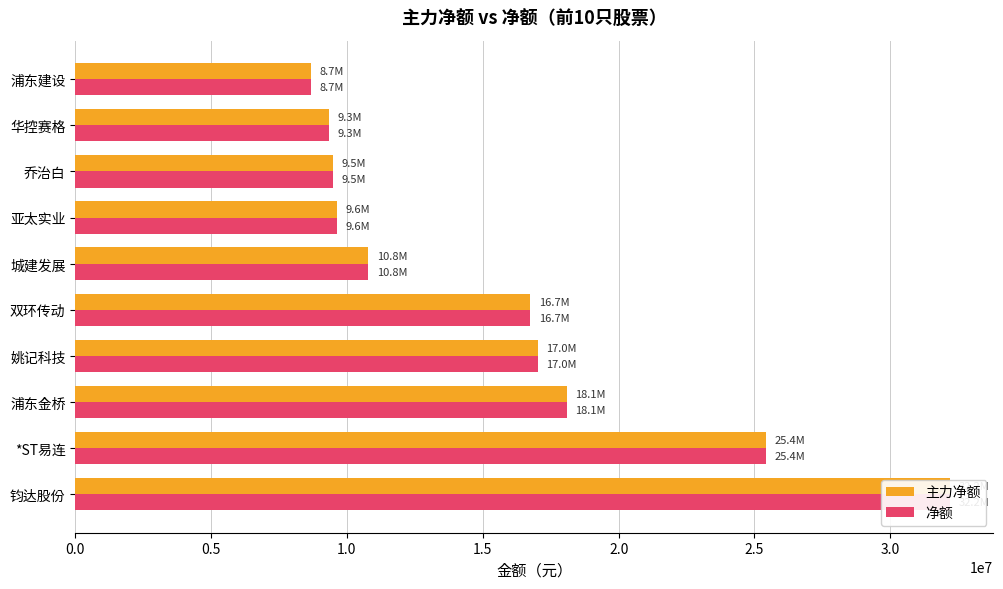

How many values in the 净额 series exceed 16741842?

4